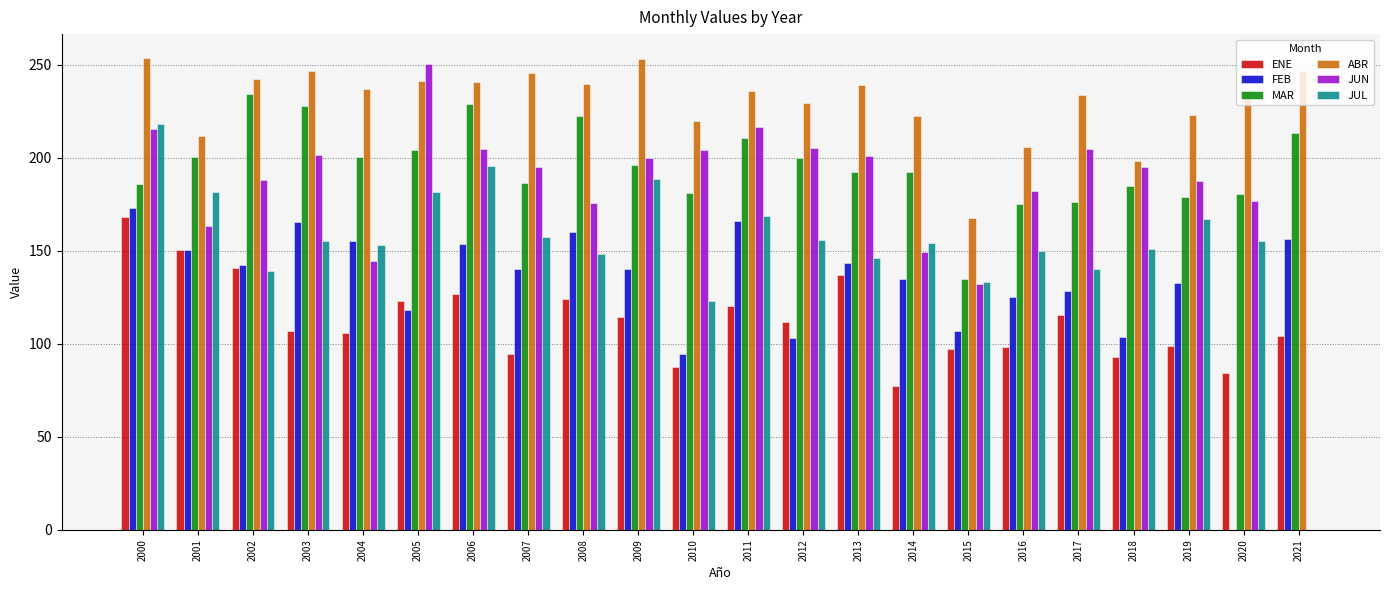

What is the greatest value displayed?

253.8